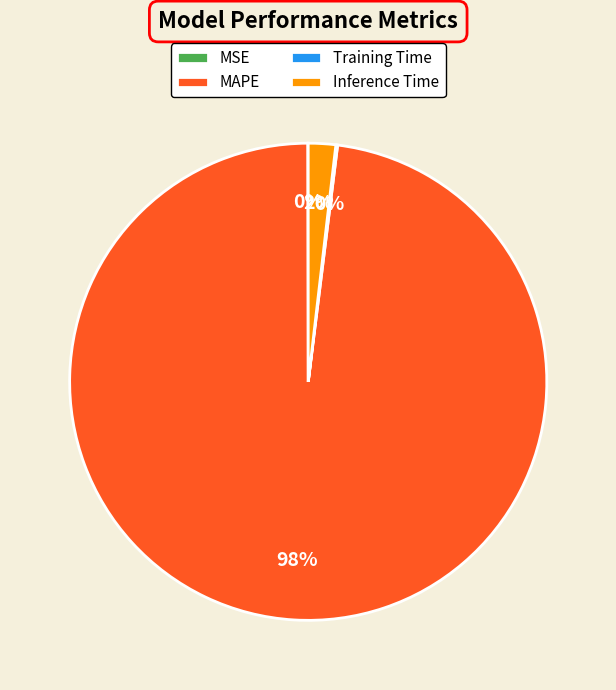

Which category has the biggest portion of the pie?

MAPE